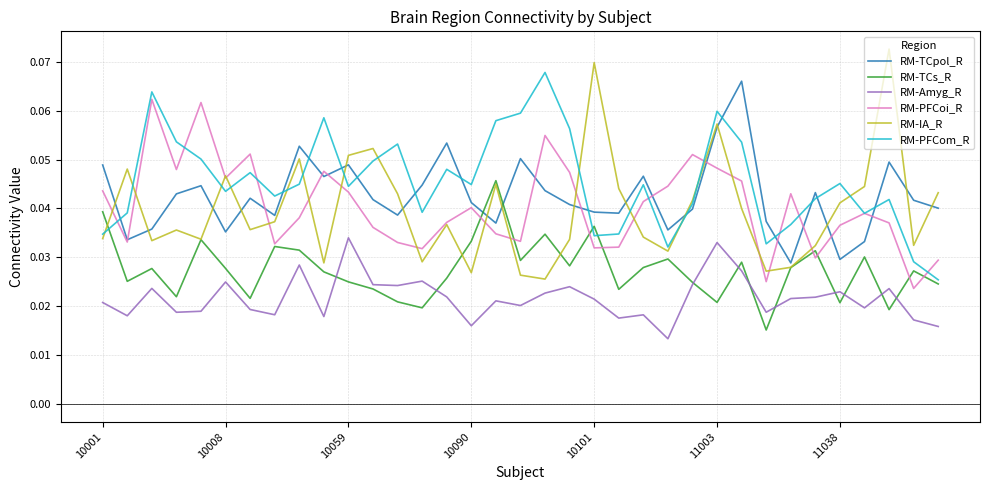

Does the chart have visible grid lines?

Yes